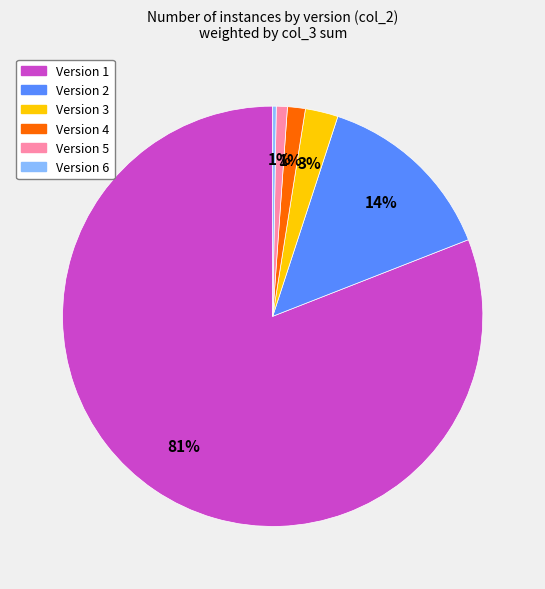

Is there a majority slice in this chart?

Yes